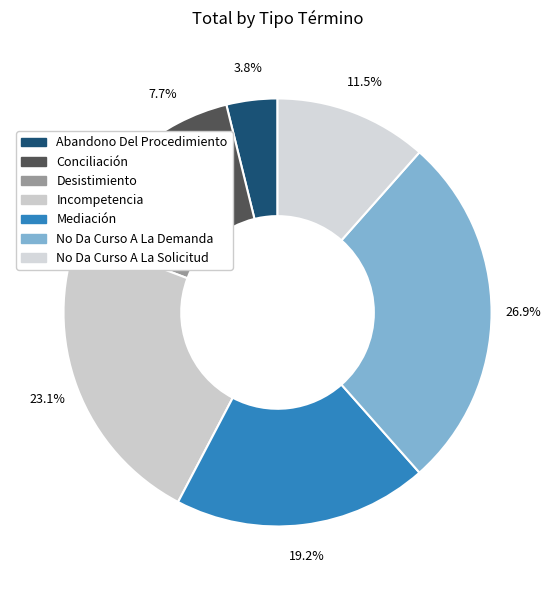

To the nearest percent, what is the combined percentage of Incompetencia and No Da Curso A La Solicitud?

35%